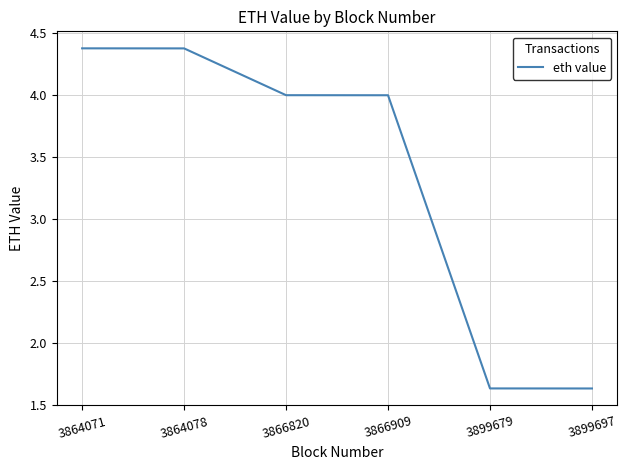

What is the maximum value shown in the chart?

4.4